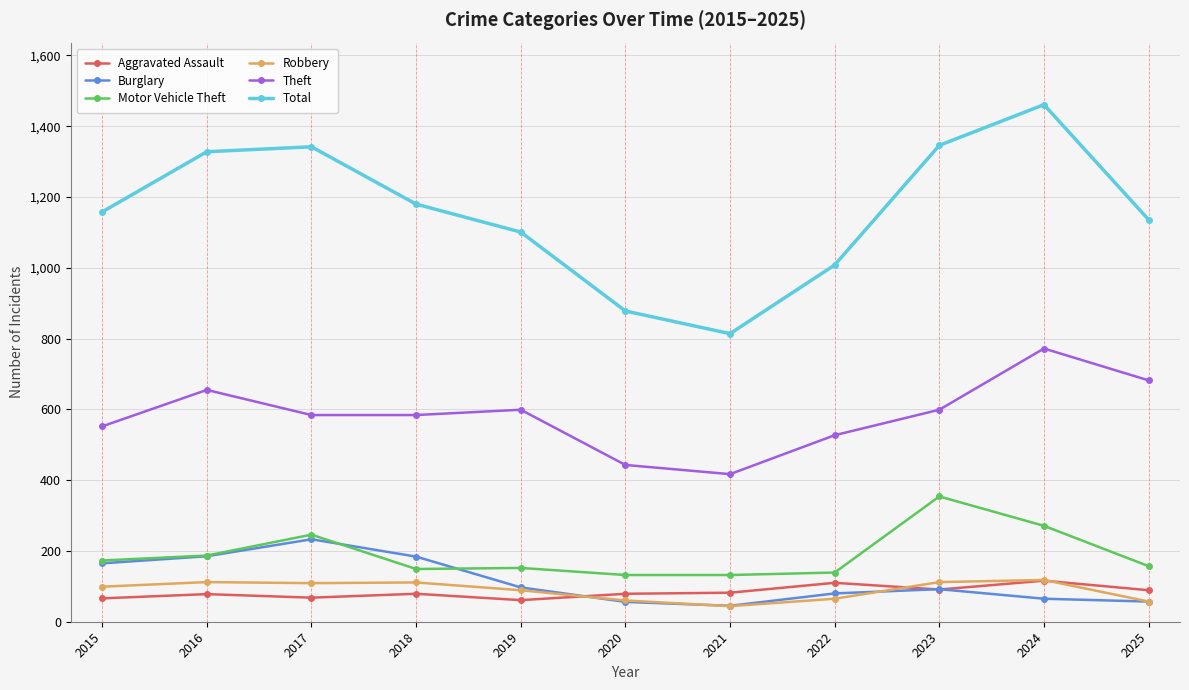

Between 2017 and 2022, which series saw the biggest shift?

Total